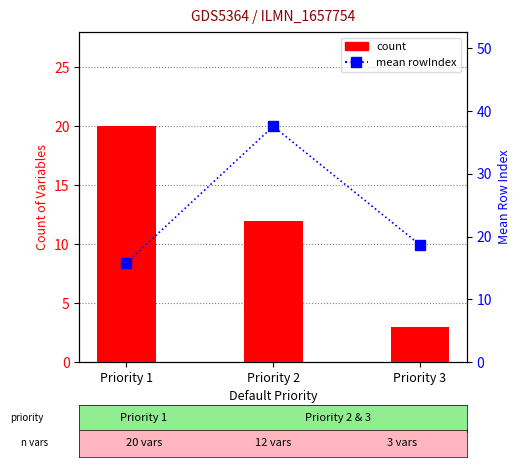

Which series changed the most between Priority 1 and Priority 3?

count